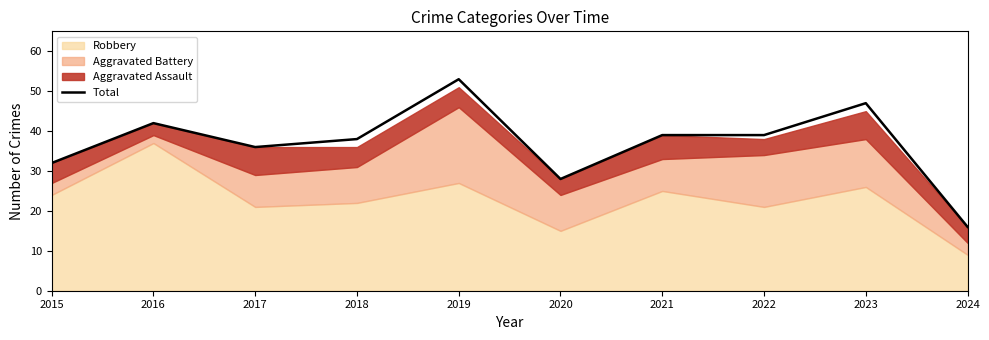

What is the smallest value displayed?

16